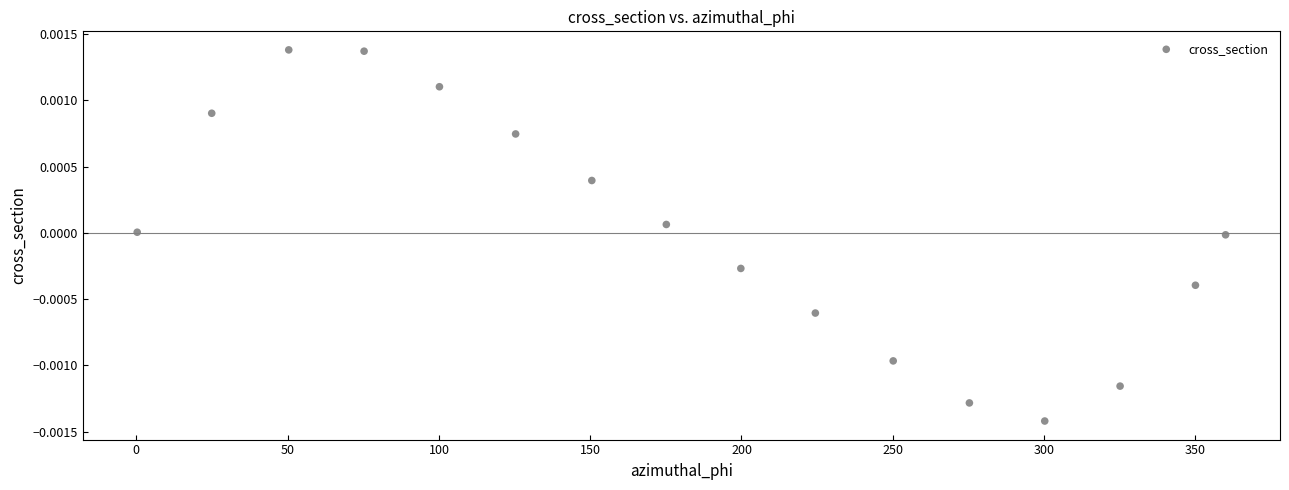

What is the range of X values (max minus min)?

359.7